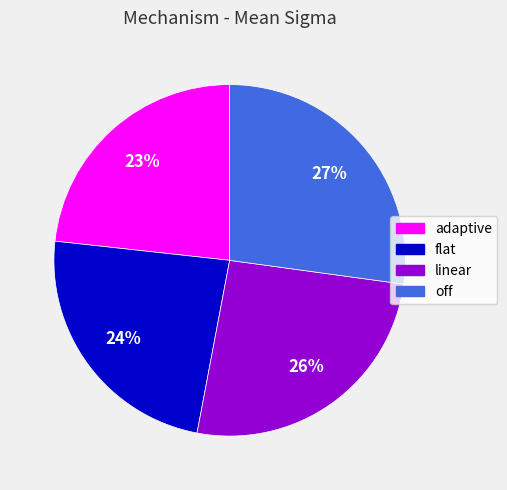

How many slices are in this pie chart?

4